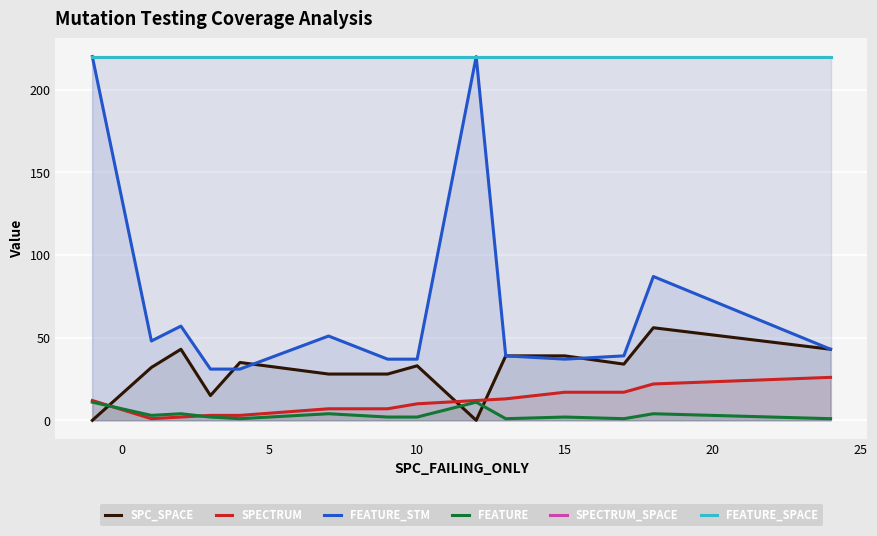

Which series ends up on top after the final intersection of FEATURE and SPECTRUM?

SPECTRUM